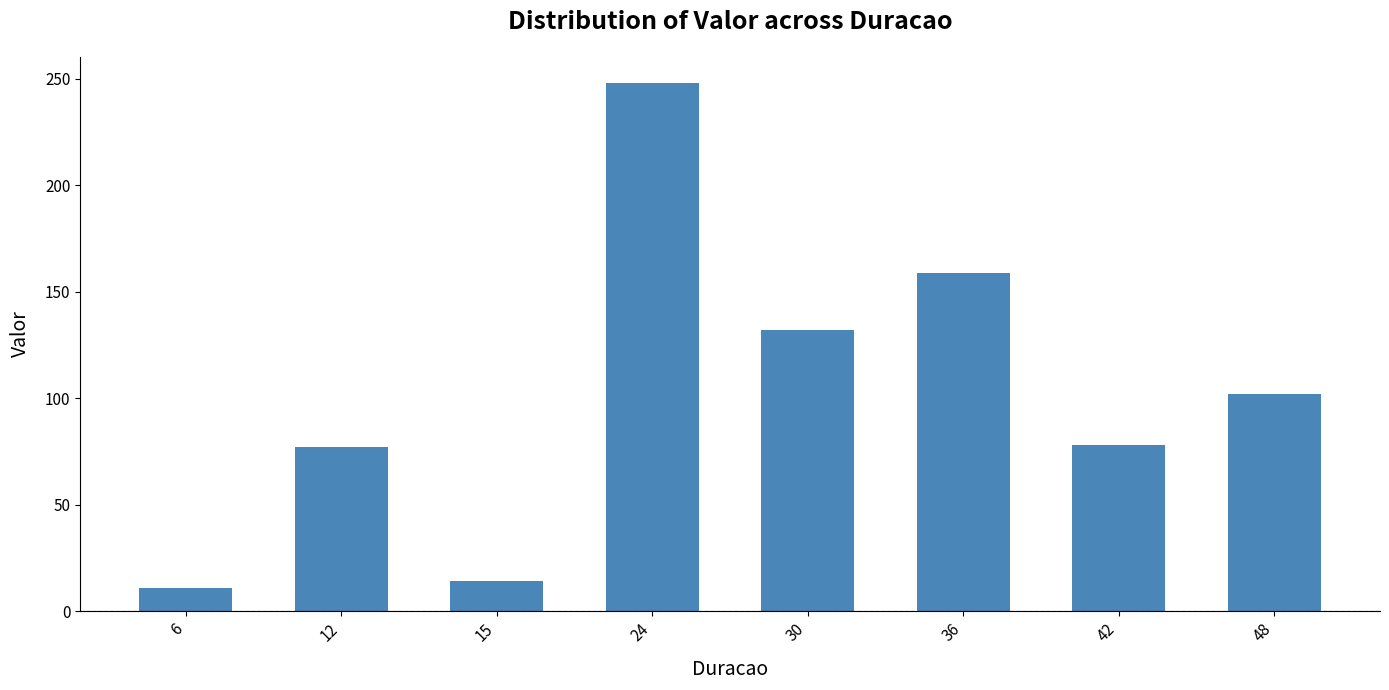

Between 36 and 30, which is larger?

36